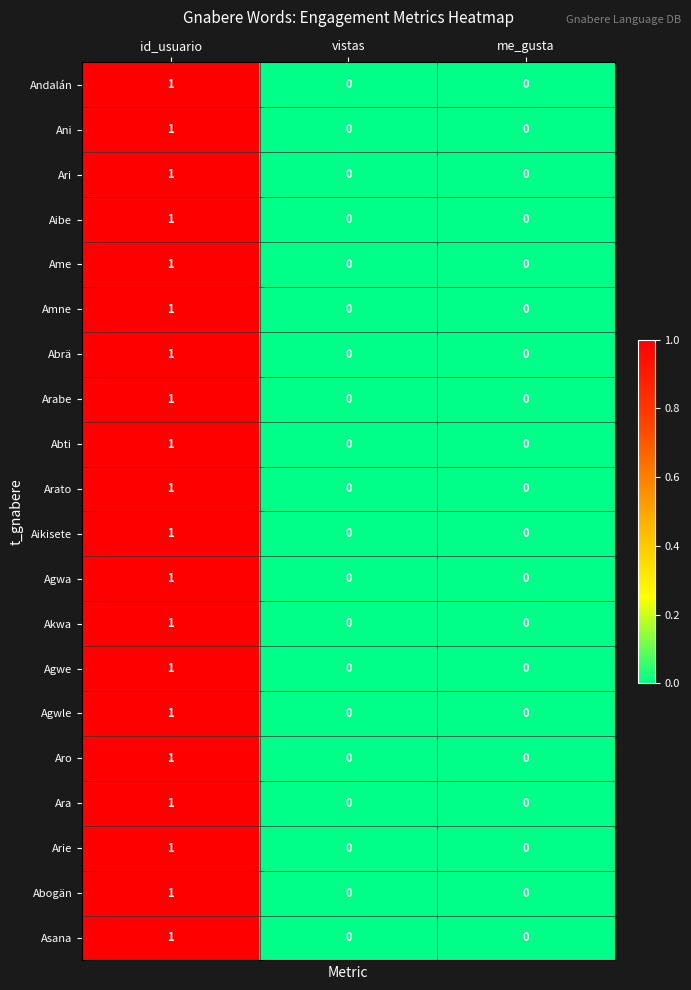

The Agwa series shows 0 at vistas. True or false?

True